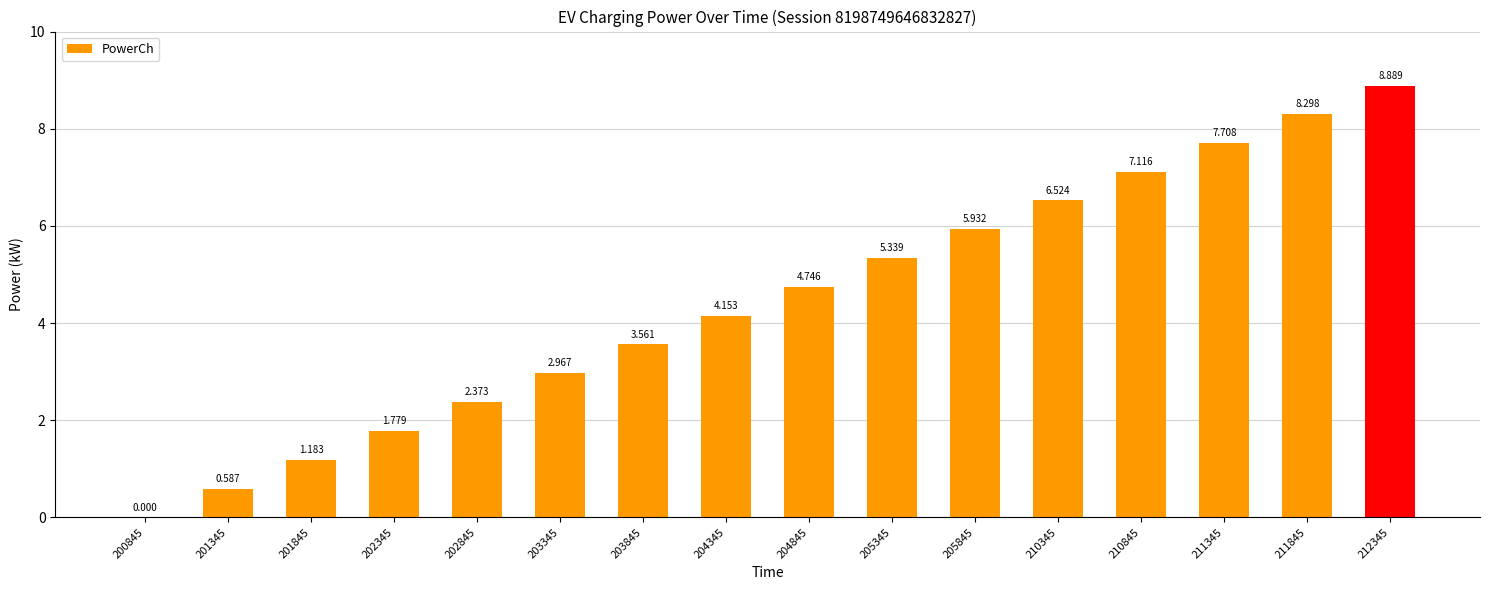

Reading right to left, transcribe all the data shown in this chart.

212345=8.9	211845=8.3	211345=7.7	210845=7.1	210345=6.5	205845=5.9	205345=5.3	204845=4.7	204345=4.2	203845=3.6	203345=3.0	202845=2.4	202345=1.8	201845=1.2	201345=0.6	200845=0.0